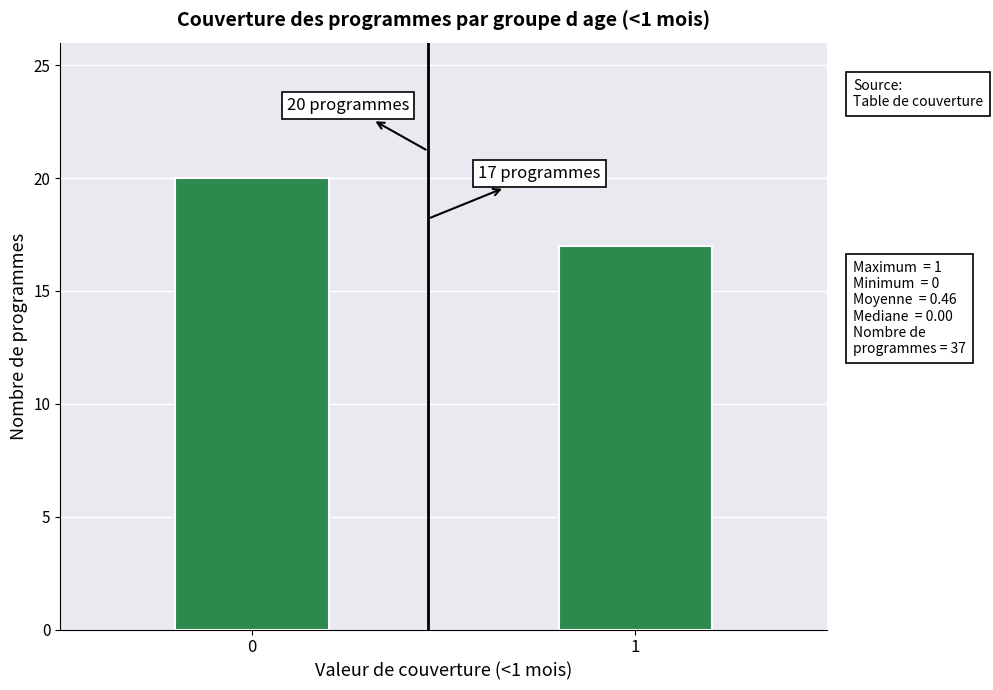

Reading right to left, transcribe all the data shown in this chart.

17	20